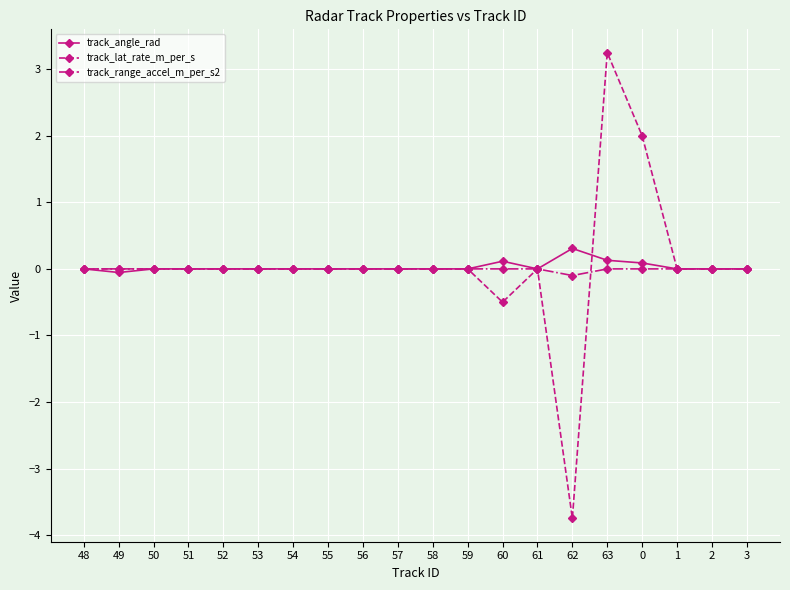

Which series has the widest spread of values?

track_lat_rate_m_per_s